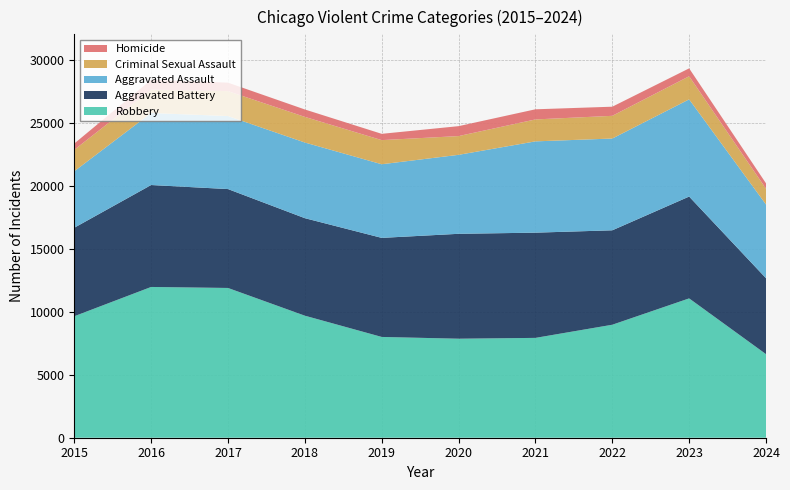

Reading left to right, transcribe all the data shown in this chart.

Aggravated Assault: 2015=4480	2016=5713	2017=5793	2018=6002	2019=5841	2020=6265	2021=7242	2022=7280	2023=7710	2024=5848
Aggravated Battery: 2015=7019	2016=8086	2017=7845	2018=7735	2019=7858	2020=8321	2021=8347	2022=7491	2023=8078	2024=6024
Criminal Sexual Assault: 2015=1703	2016=1850	2017=1977	2018=2033	2019=1914	2020=1488	2021=1740	2022=1801	2023=1833	2024=1252
Homicide: 2015=496	2016=786	2017=672	2018=588	2019=499	2020=787	2021=804	2022=724	2023=626	2024=426
Robbery: 2015=9638	2016=11960	2017=11880	2018=9681	2019=7995	2020=7855	2021=7920	2022=8963	2023=11053	2024=6630